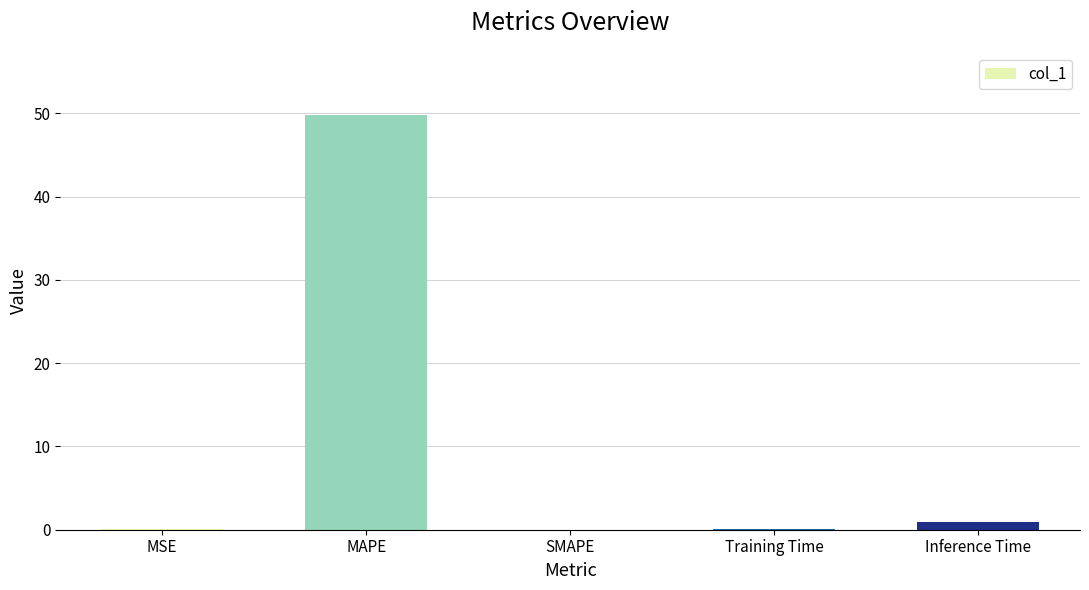

The value at SMAPE is -26.7. True or false?

False